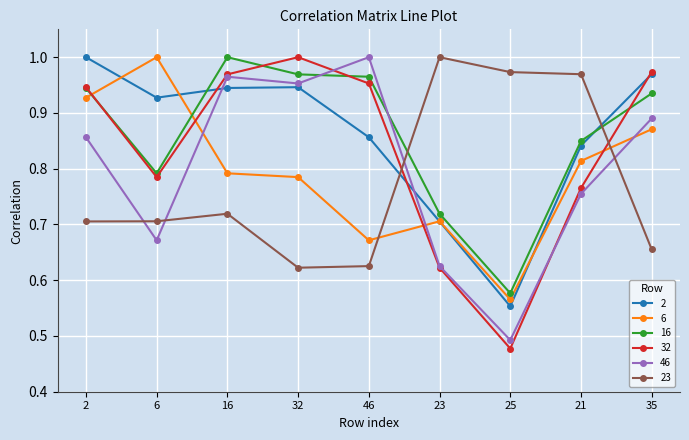

What is the label of the 1st point from the left?

2